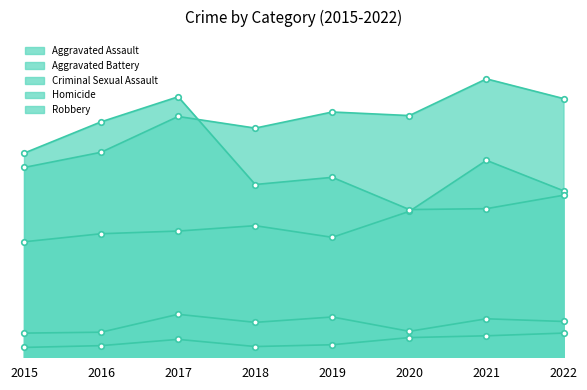

What value does the Aggravated Battery series have at 2022?

289